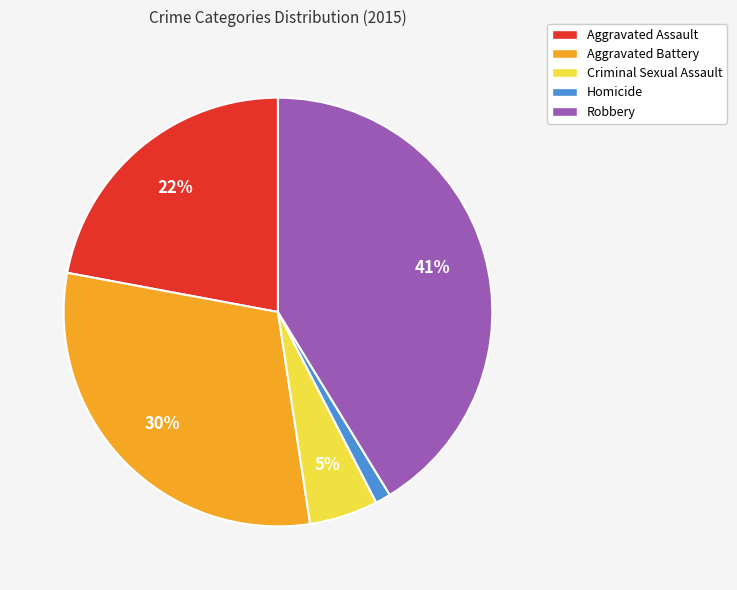

True or false: Aggravated Battery accounts for 38% of the total.

False